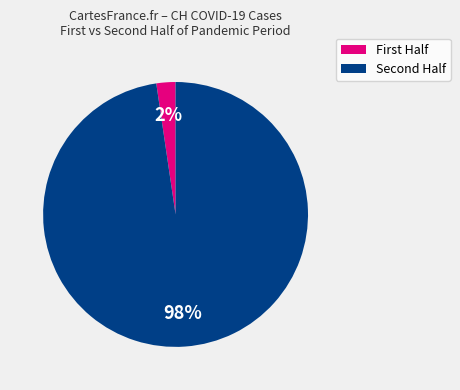

To the nearest percent, what is the average slice percentage?

50%